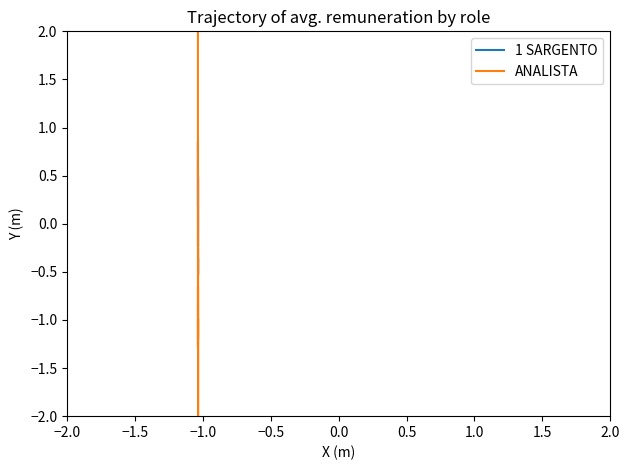

Which series has the largest total across all categories?

1 SARGENTO